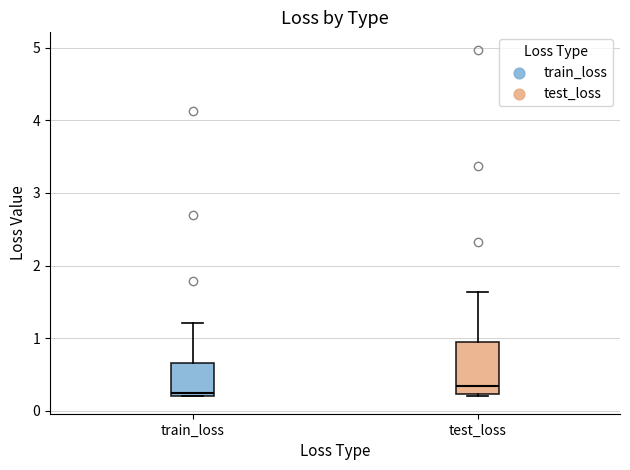

Reading left to right, read every box against the y-axis: the position of its median line, the range the box covers, and the ends of its whiskers. The values are not printed on the chart, so give them approximately, as read against the axis.

train_loss: median 0.3, box 0.2 to 0.7, whiskers 0.2 to 1.2
test_loss: median 0.3, box 0.2 to 0.9, whiskers 0.2 to 1.6